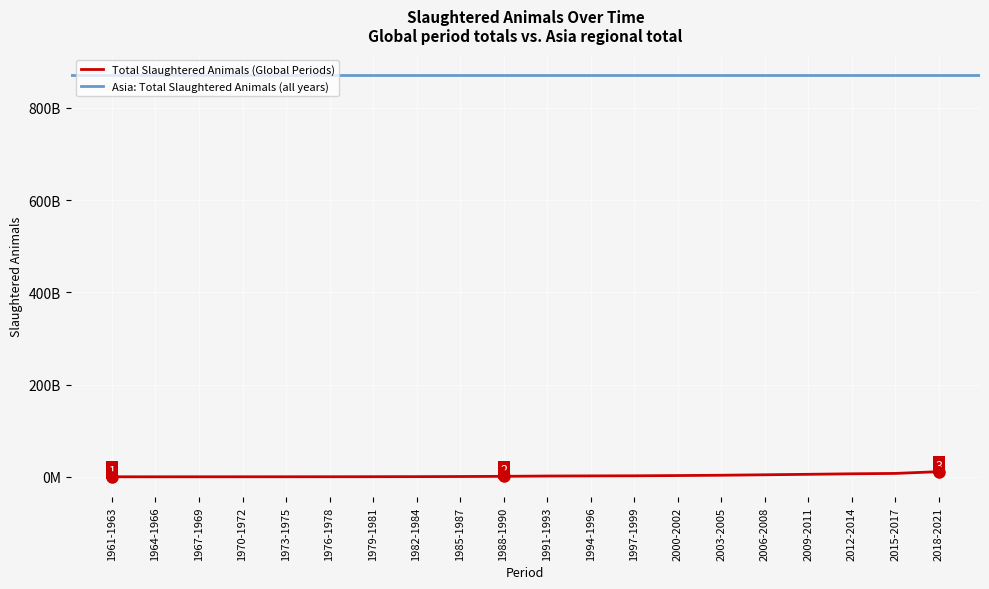

The chart shows a value of 745.0 at 1982-1984. True or false?

True